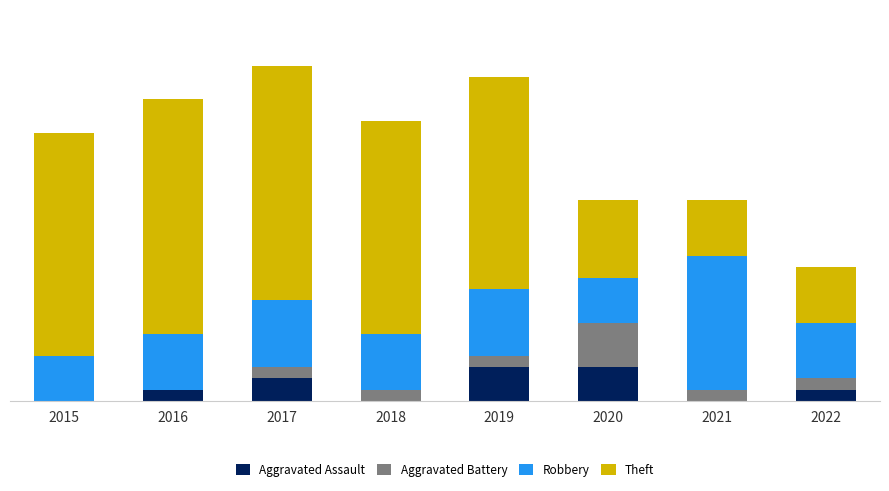

What is the sum of all Aggravated Assault values?

10